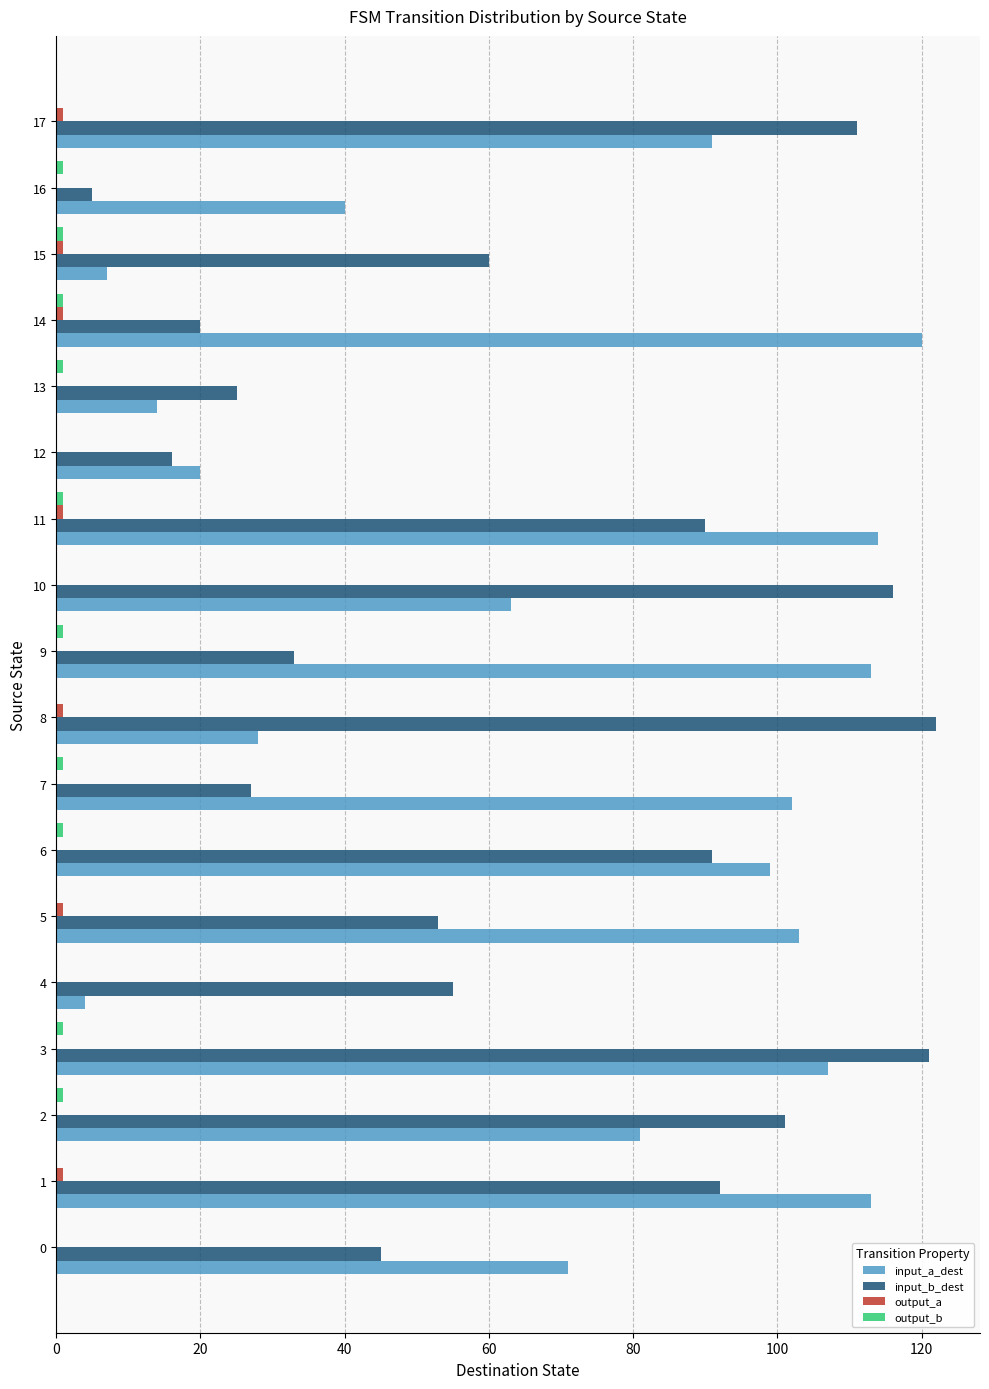

Which series changed the most between 9 and 15?

input_a_dest